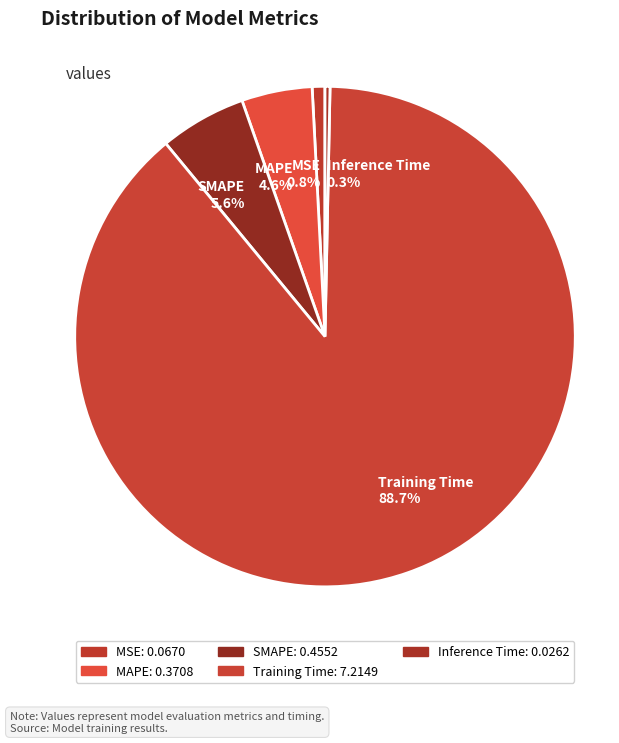

How many segments does this pie chart have?

5